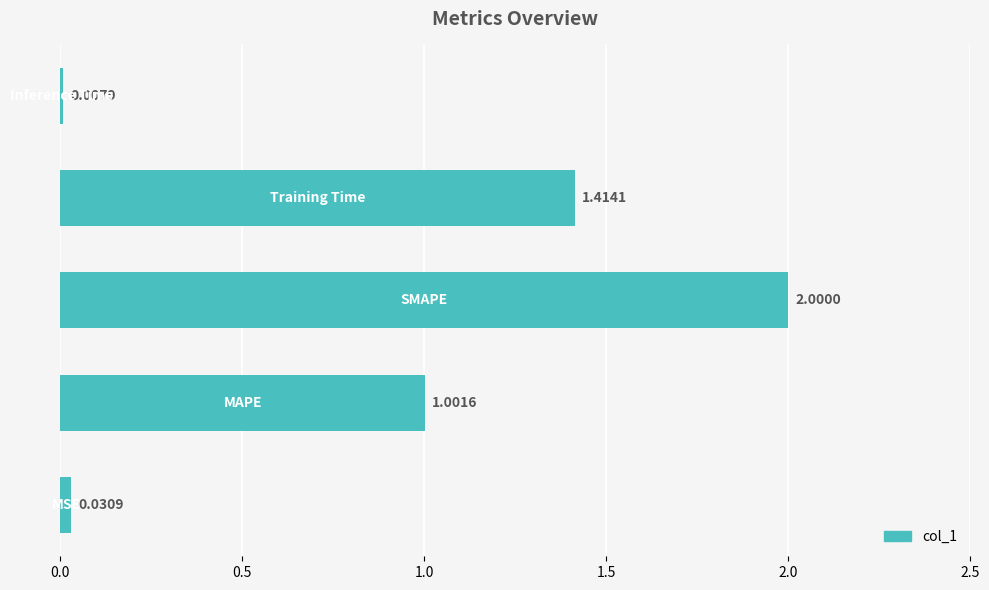

What is the sum of all values?

4.5